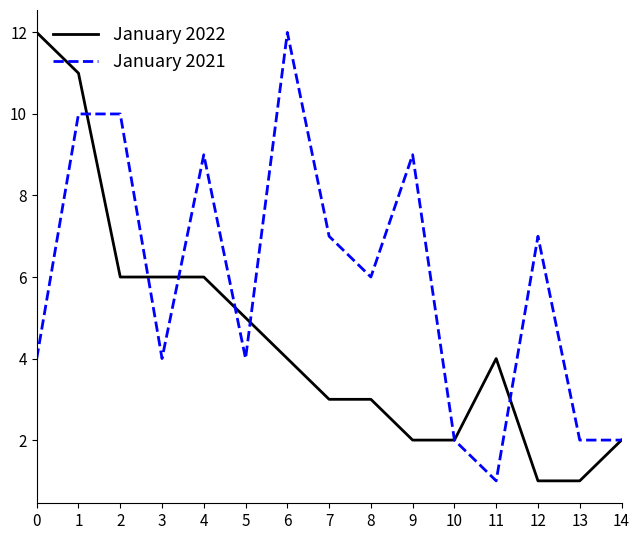

List the series in order of their overall mean, lowest first.

January 2022, January 2021